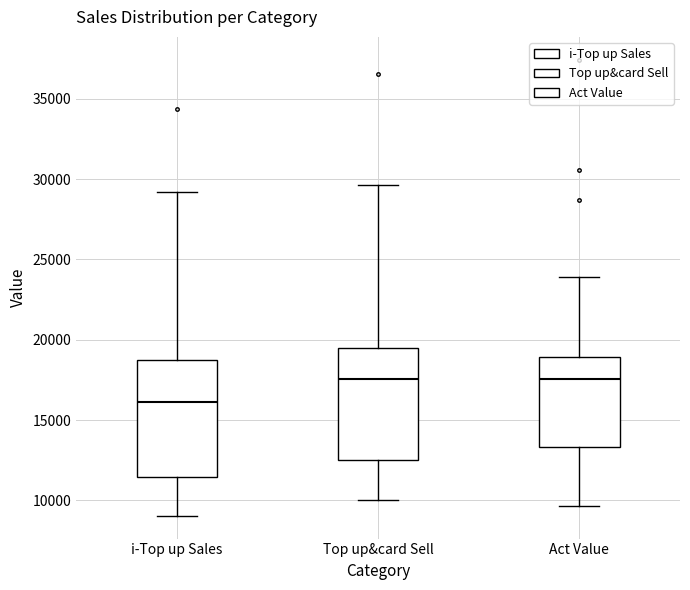

Where does the lower whisker of the box for Act Value end on the y-axis? The values are not printed on the chart, so give them approximately, as read against the axis.

9500